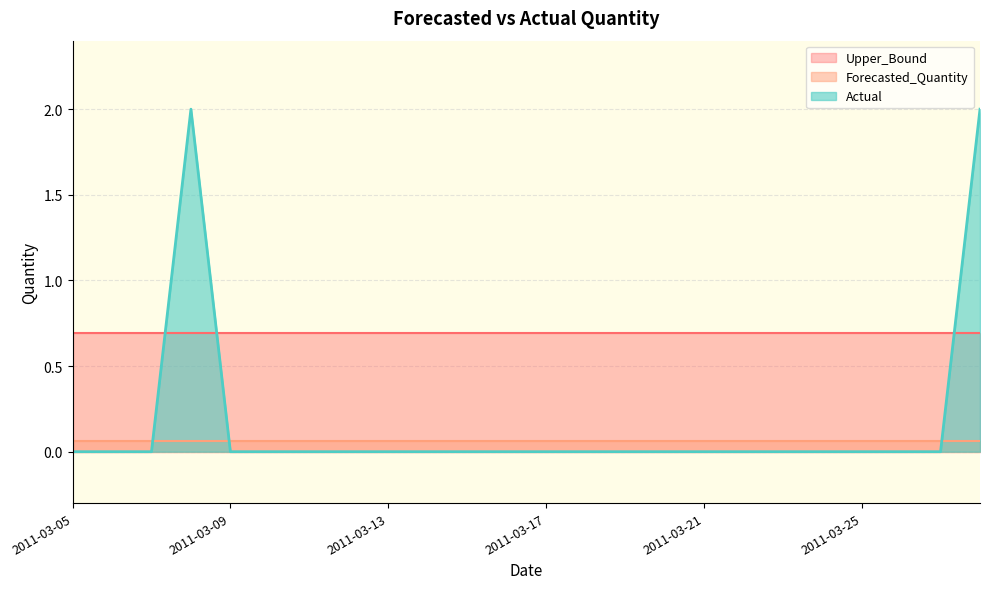

Does the chart have visible grid lines?

Yes